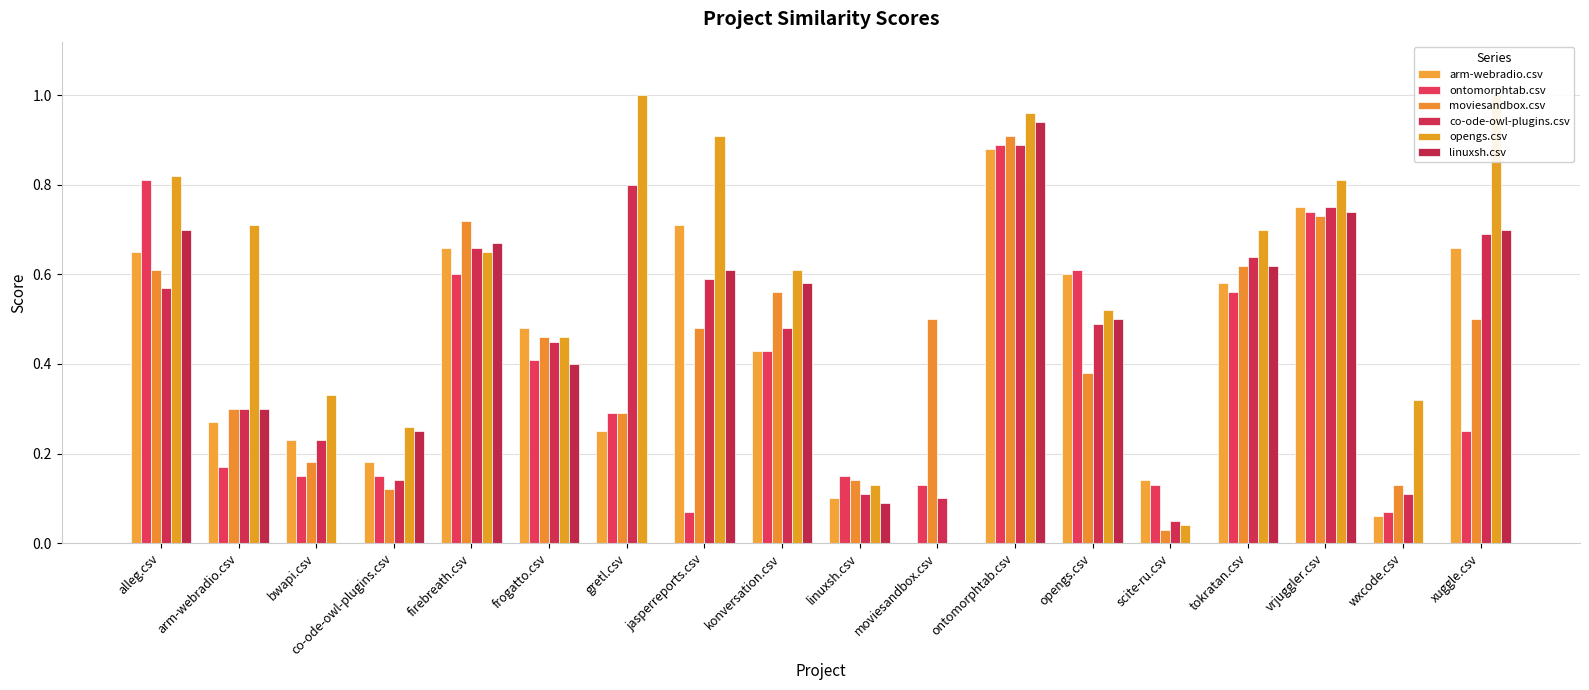

The value of ontomorphtab.csv at ontomorphtab.csv is 1.2. True or false?

False